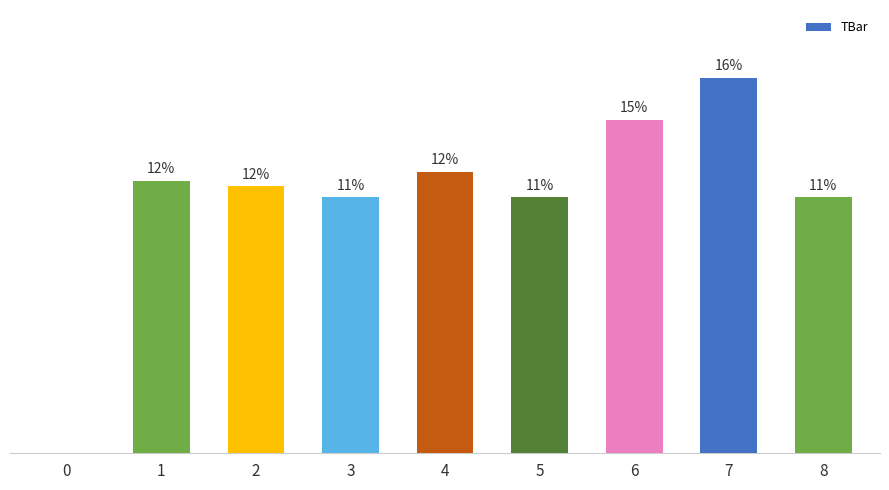

Rank the categories by value from lowest to highest.

0, 3, 5, 8, 2, 1, 4, 6, 7